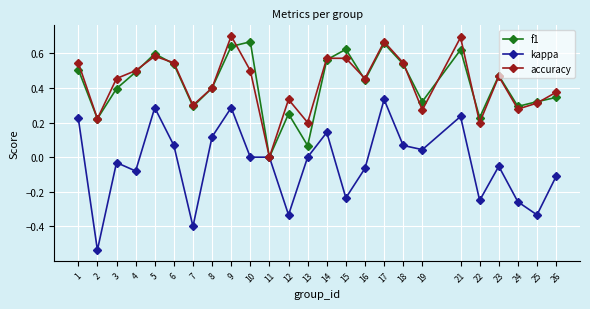

Is the value of f1 at 15 greater than the value of kappa at 6?

Yes